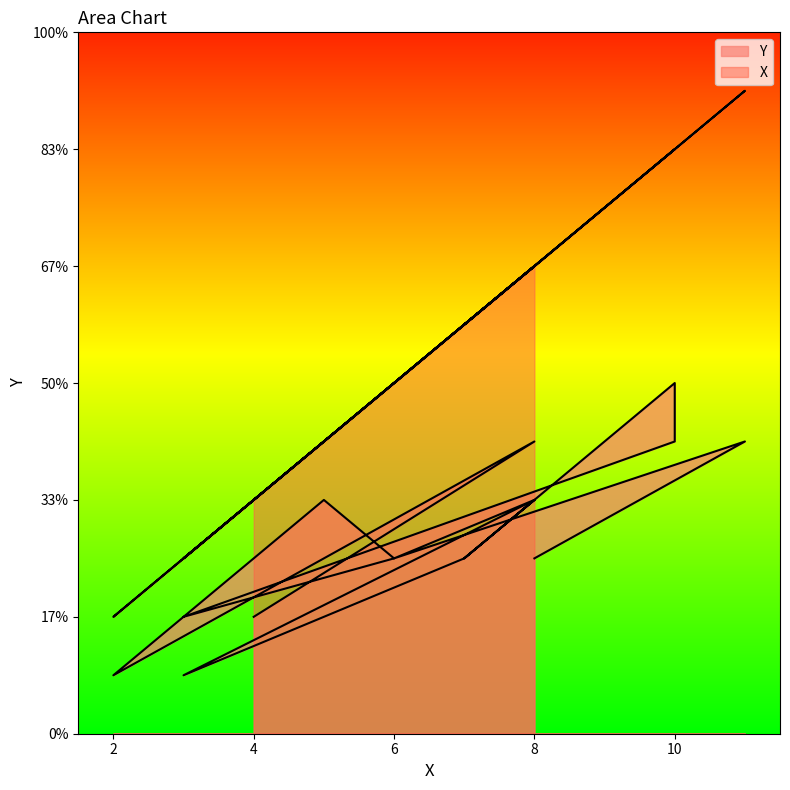

Reading right to left, extract all data points from this chart.

Y: 8=3	11=5	6=3	8=4	3=1	7=3	8=4	7=3	10=6	10=5	3=2	6=3	5=4	2=1	8=5	4=2
X: 8=8	11=11	6=6	8=8	3=3	7=7	8=8	7=7	10=10	10=10	3=3	6=6	5=5	2=2	8=8	4=4